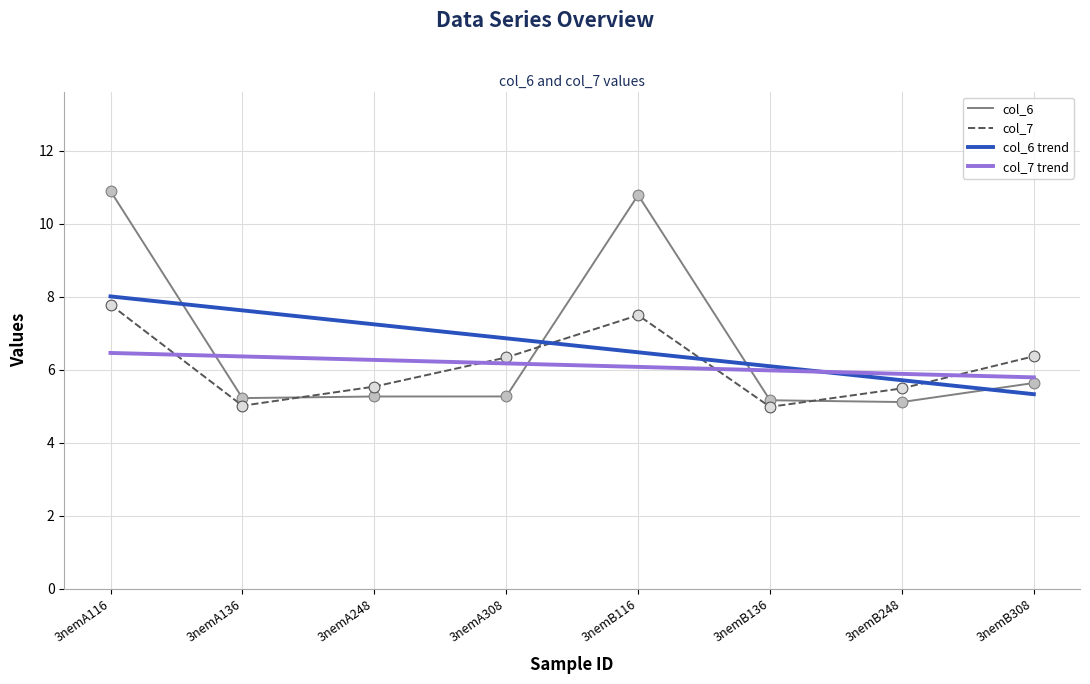

What is the total value across all series at 3nemB116?

18.3